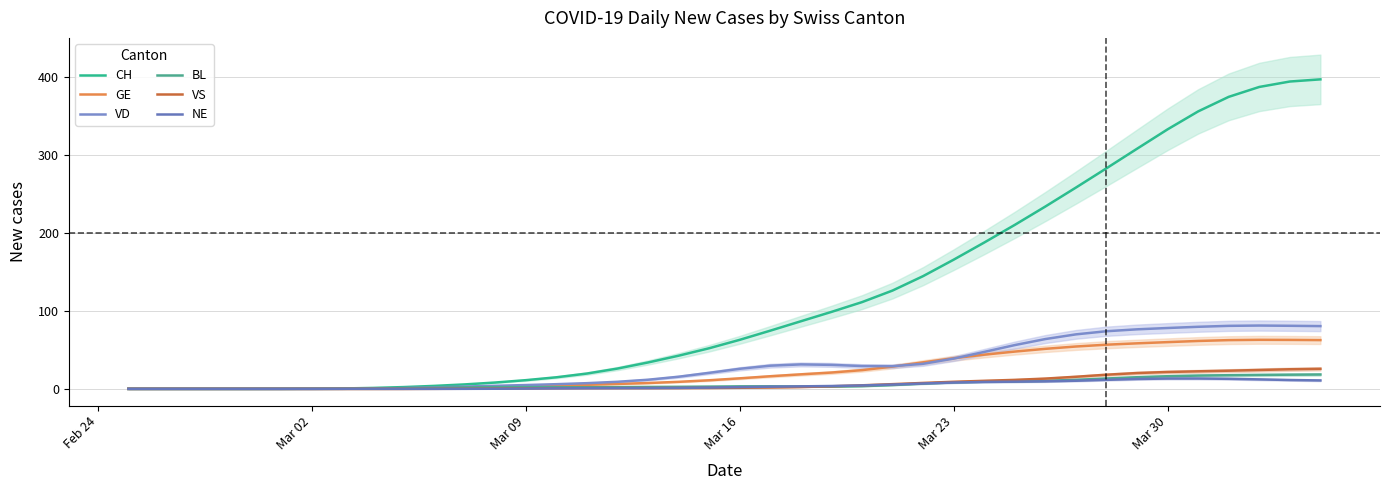

What is the difference between the BL values at Mar 16 and Mar 02?

3.2